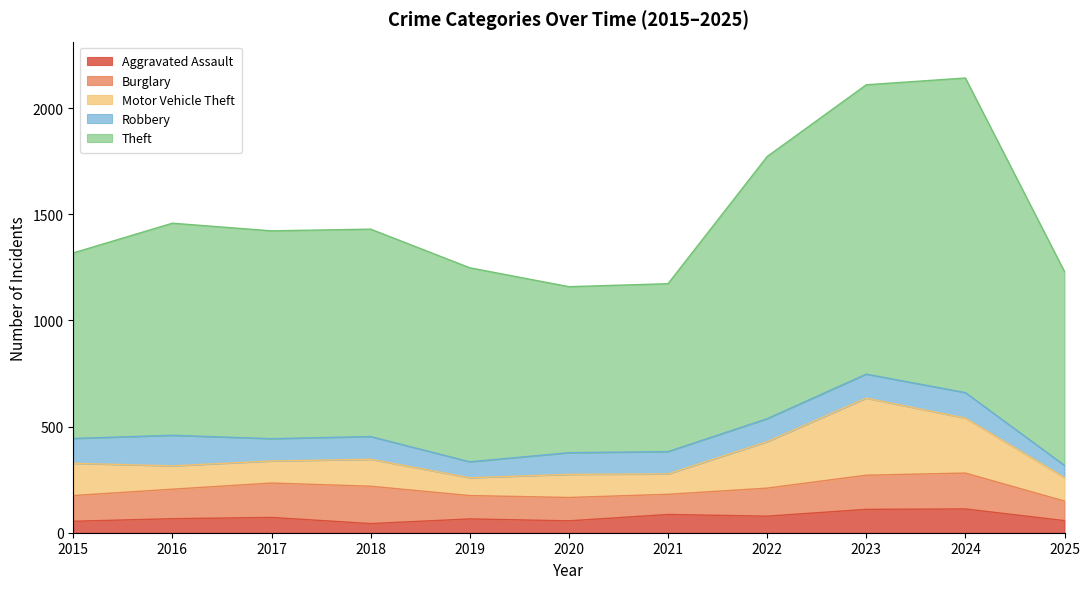

At 2019, list the series in order from largest to smallest.

Theft, Burglary, Motor Vehicle Theft, Robbery, Aggravated Assault